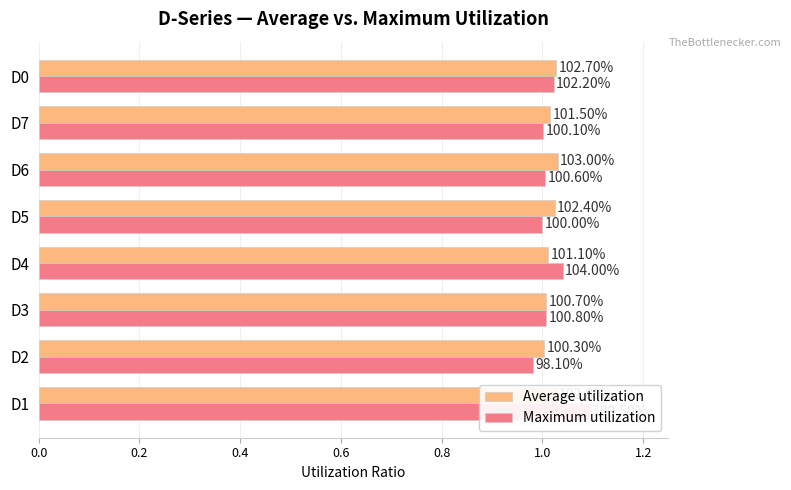

How many data points does each series have?

8